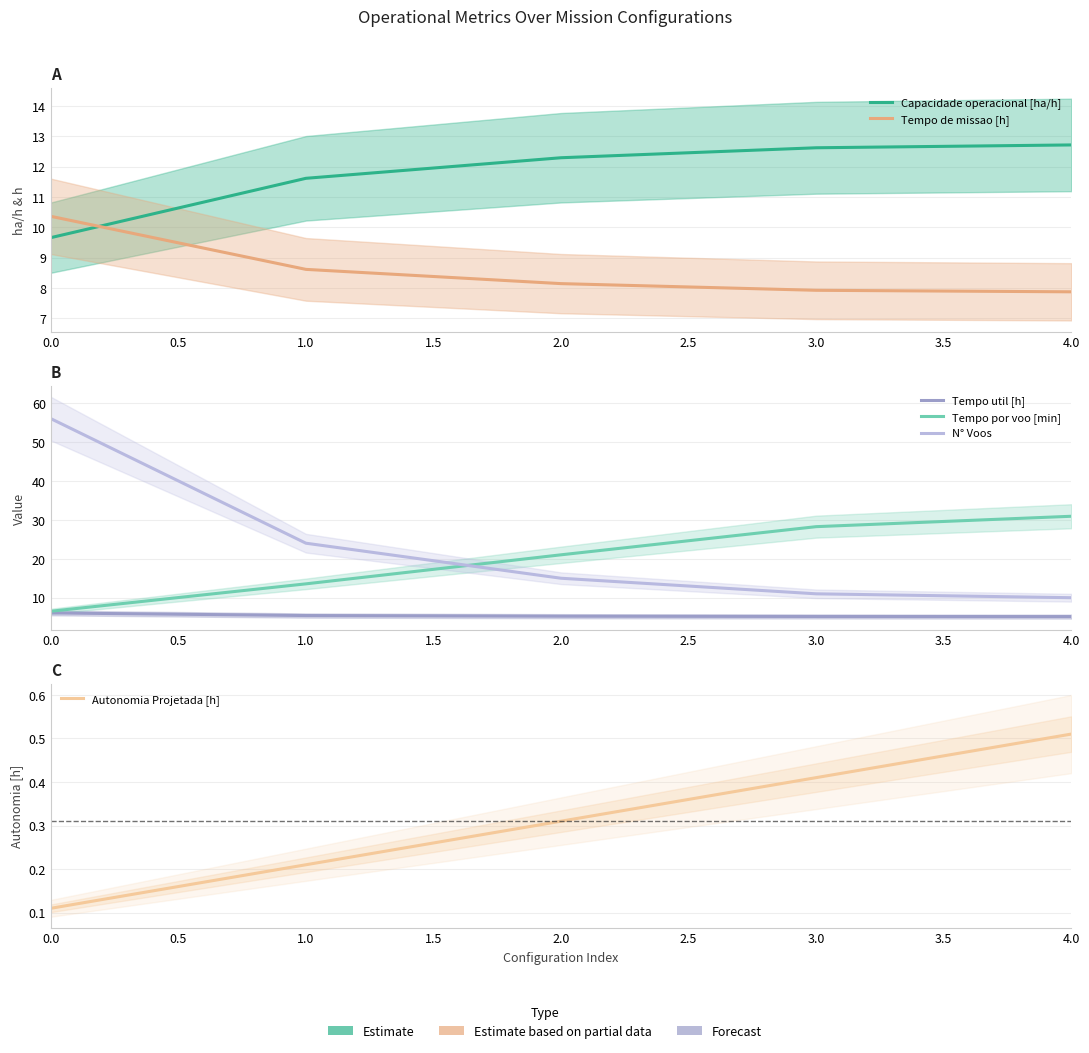

List the series in order of their peak value, highest first.

N° Voos, Tempo por voo [min], Capacidade operacional [ha/h], Tempo de missao [h], Tempo util [h], Autonomia Projetada [h]